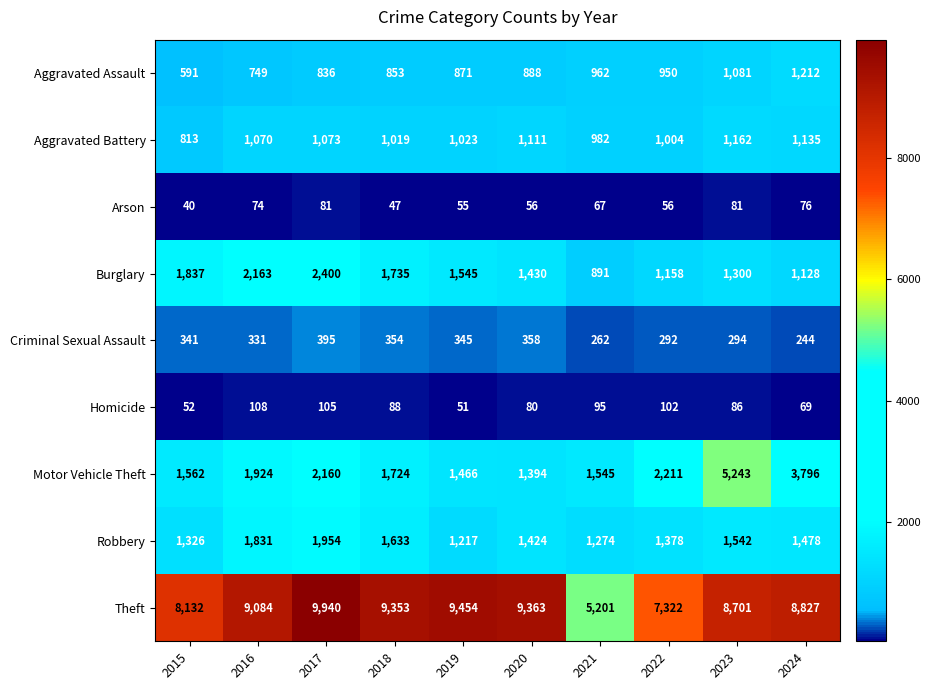

The value of Theft at 2018 is 6503. True or false?

False